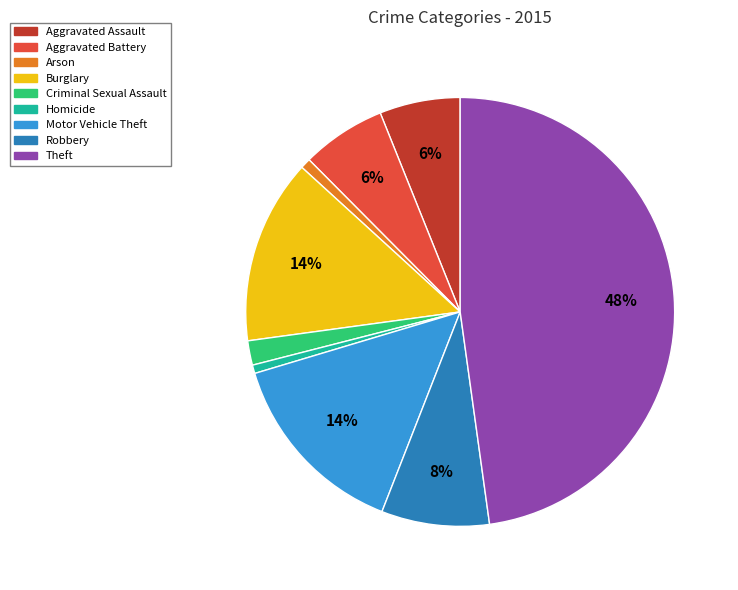

Does any single category account for the majority?

No